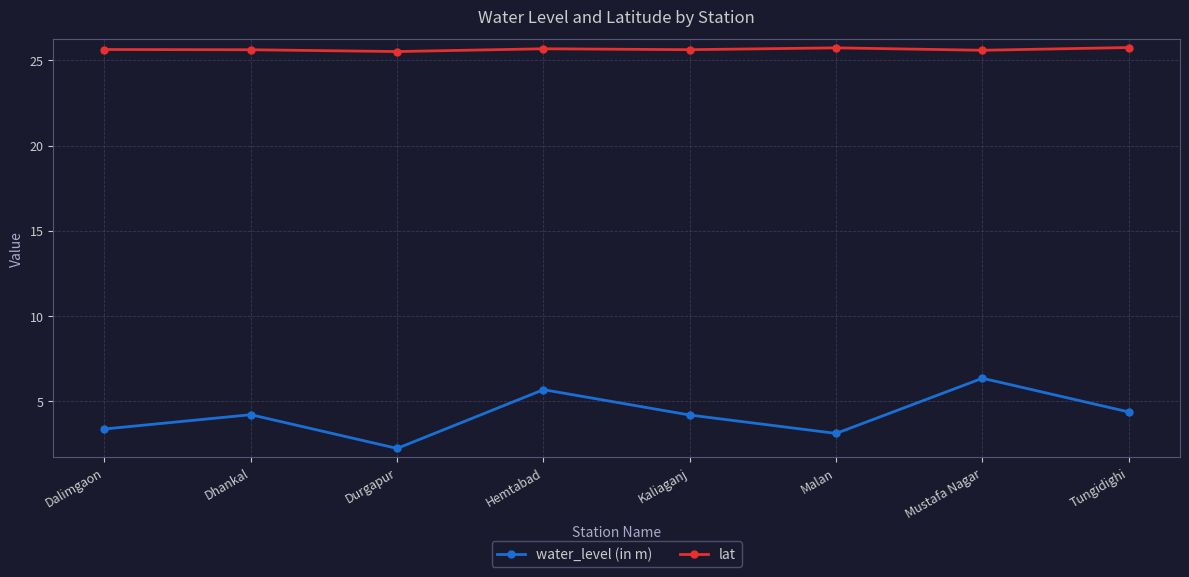

How many series are shown in this chart?

2